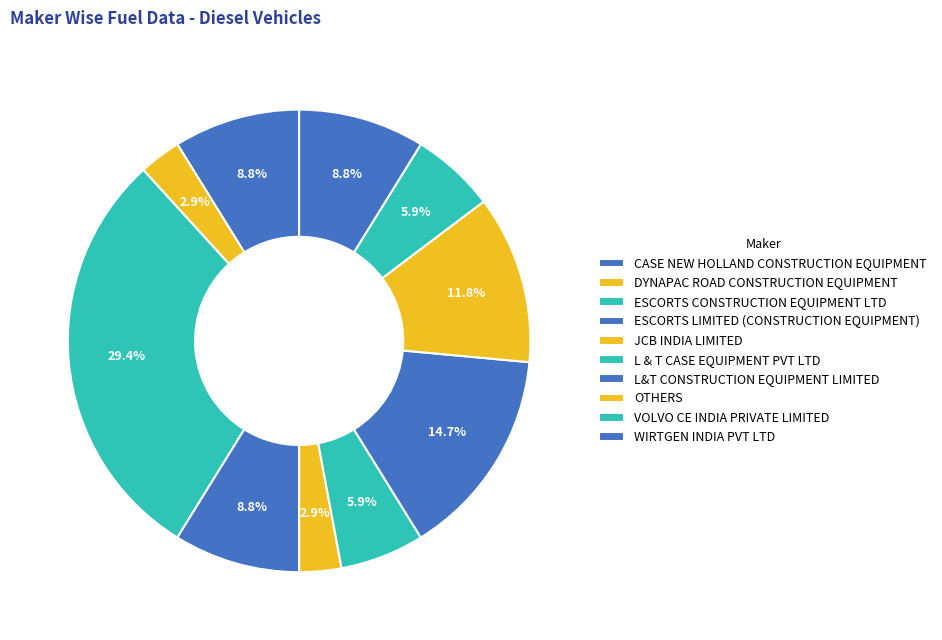

What is the ratio of the value at L&T CONSTRUCTION EQUIPMENT LIMITED to the value at JCB INDIA LIMITED?

5.0